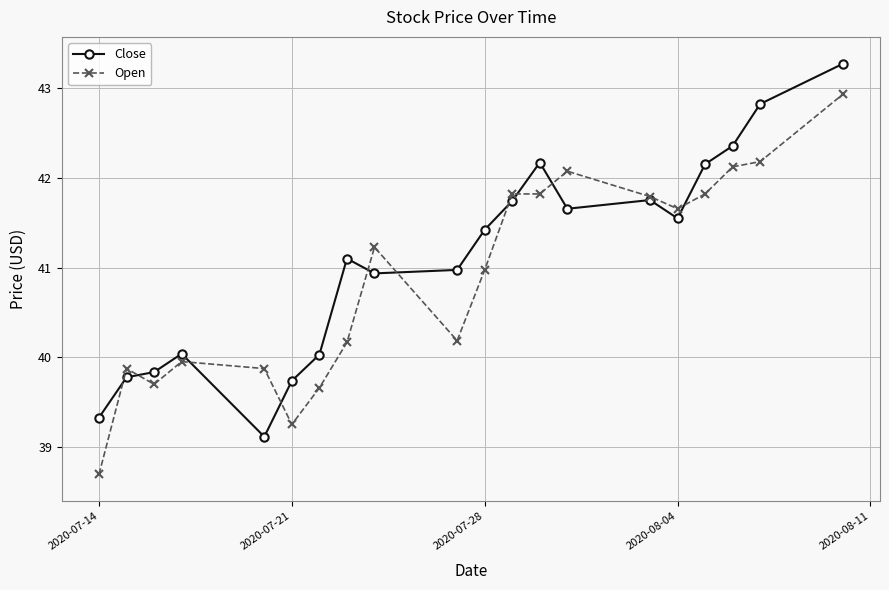

List the series in order of their peak value, highest first.

Close, Open